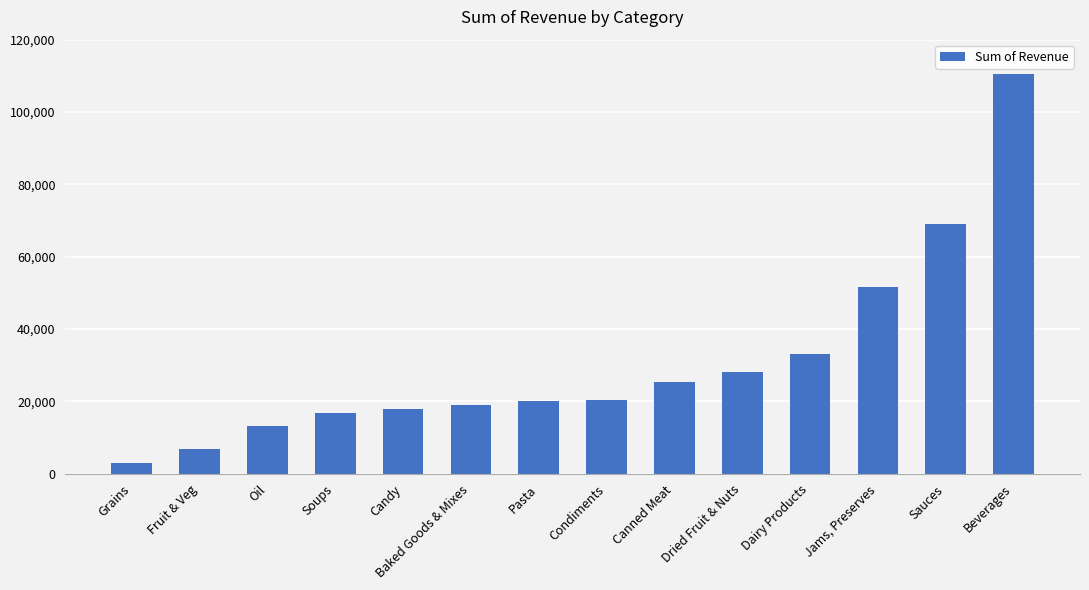

What is the value of the 4th bar from the left?

16829.6